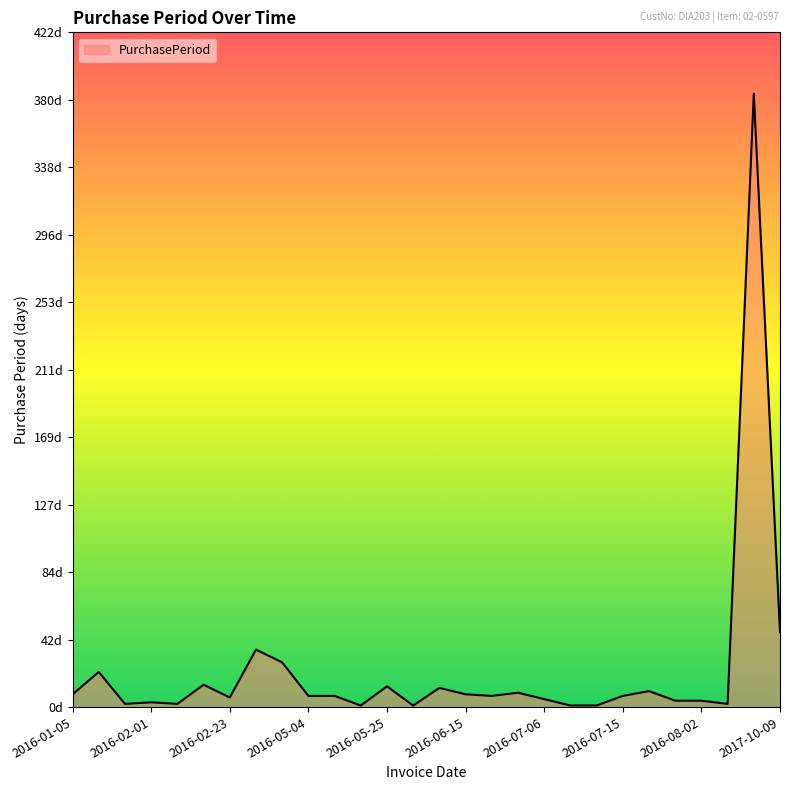

Which label corresponds to the smallest value in the chart?

2016-05-12